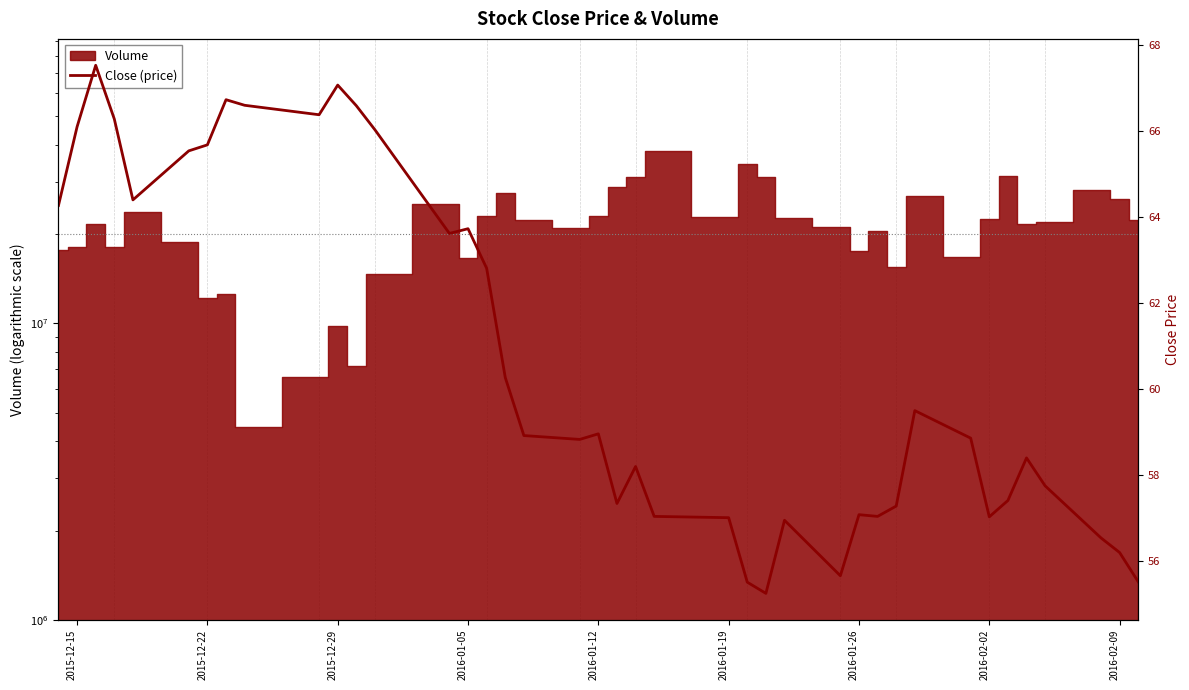

The value at 2016-01-05 is 96.7. True or false?

False